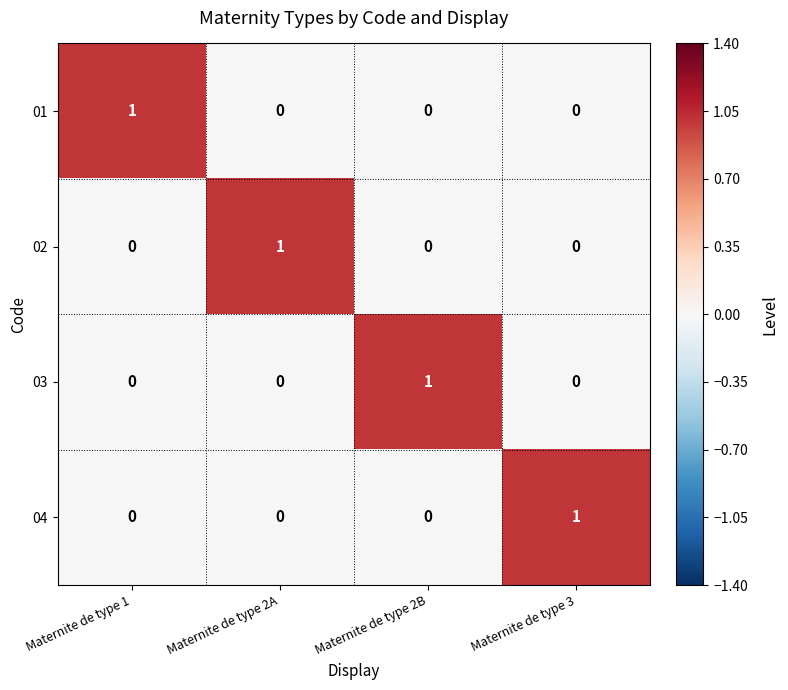

The value of 04 at Maternite de type 1 is 0. True or false?

True